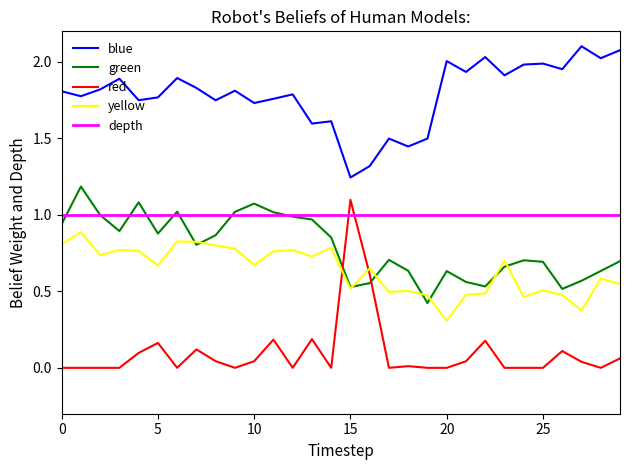

True or false: blue and red cross at least once.

False